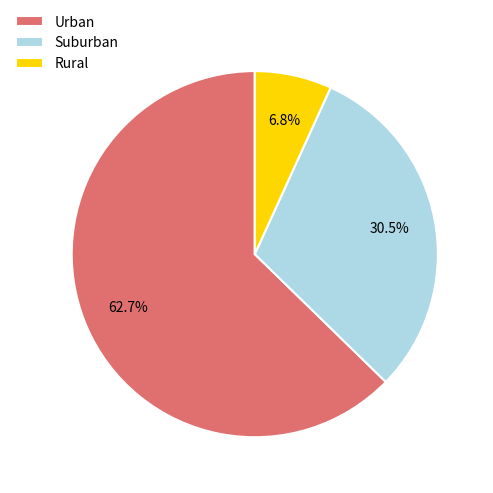

Which slice is the largest?

Urban